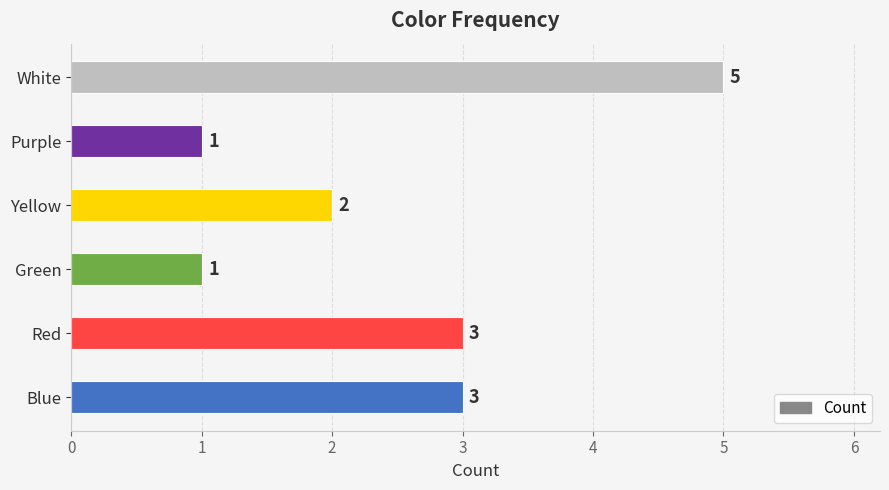

How many data points does each series have?

6